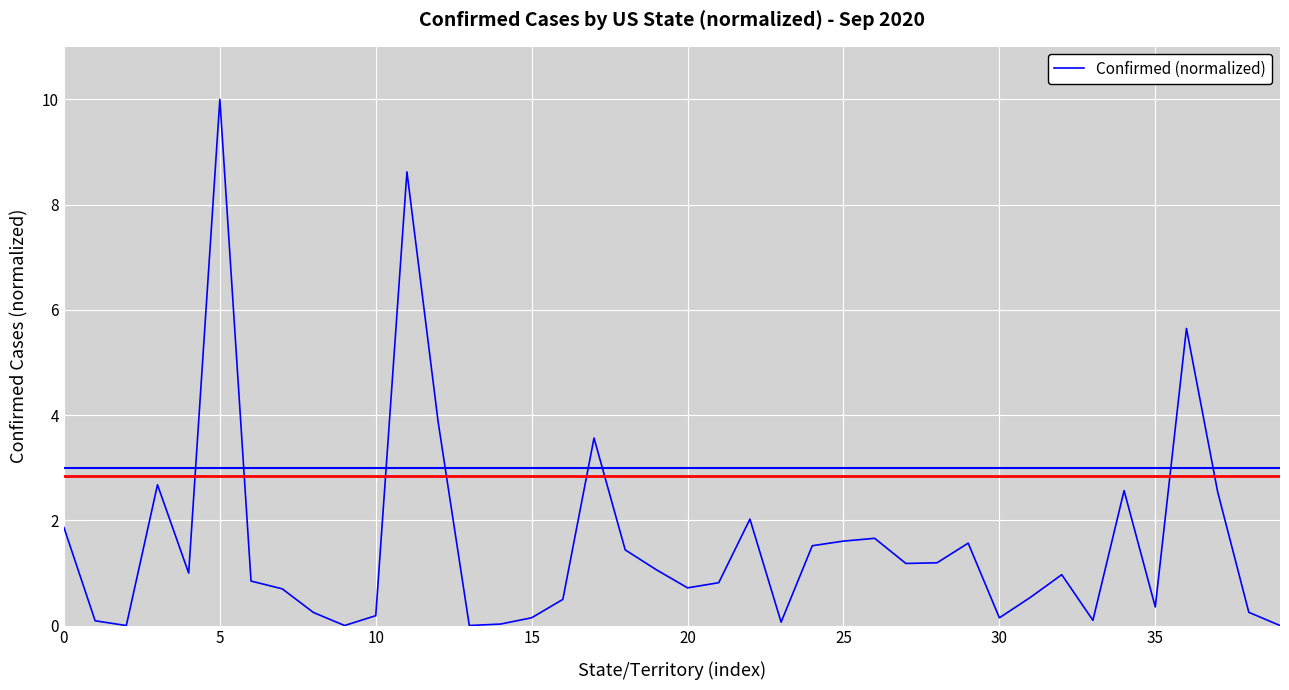

Does the chart have visible grid lines?

Yes